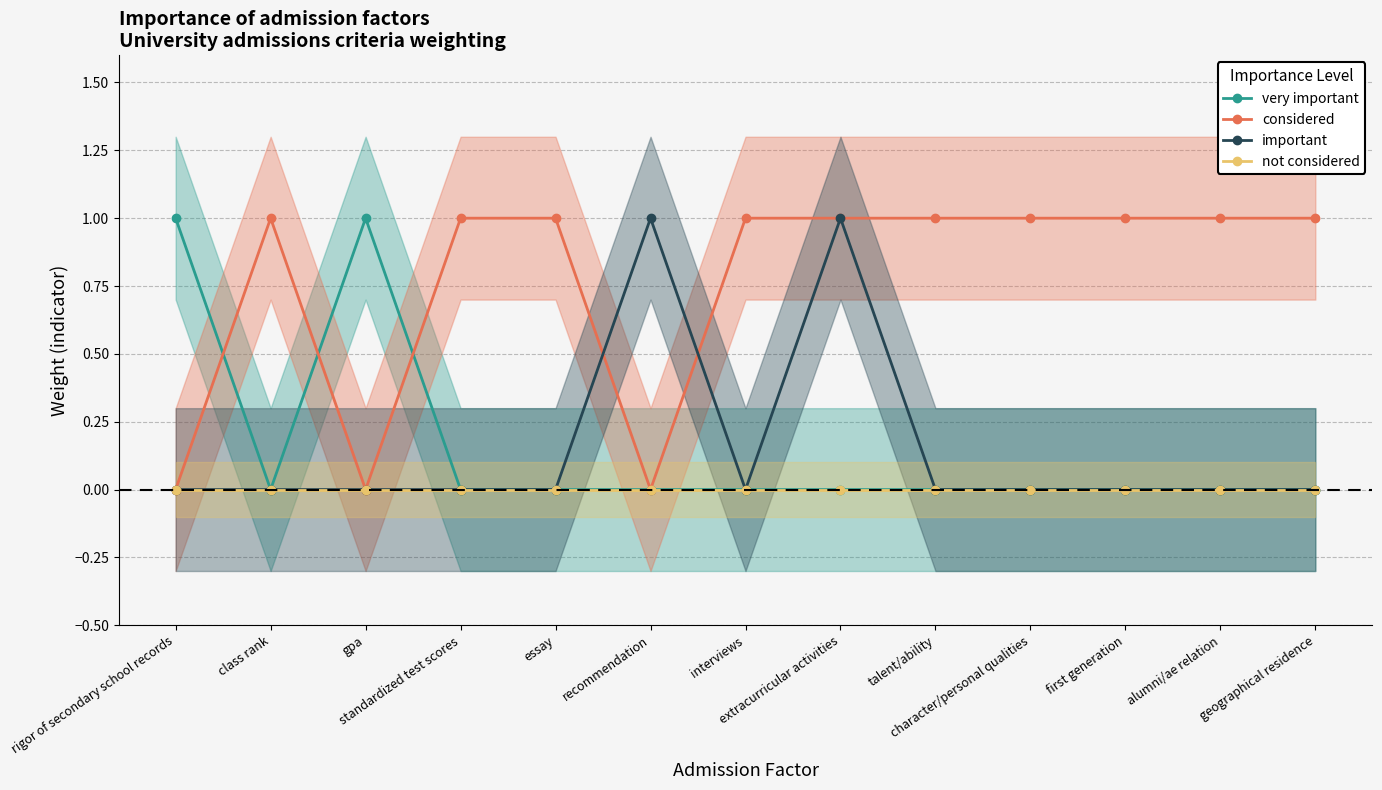

Which series has the widest spread of values?

very important